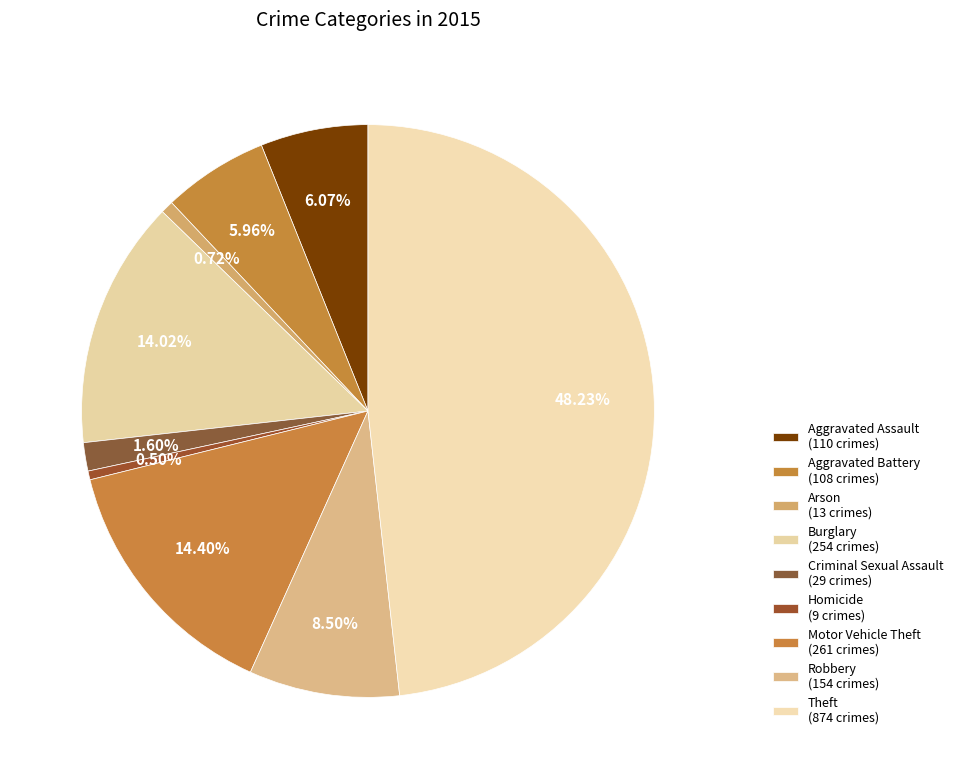

Count the number of slices in the pie.

9